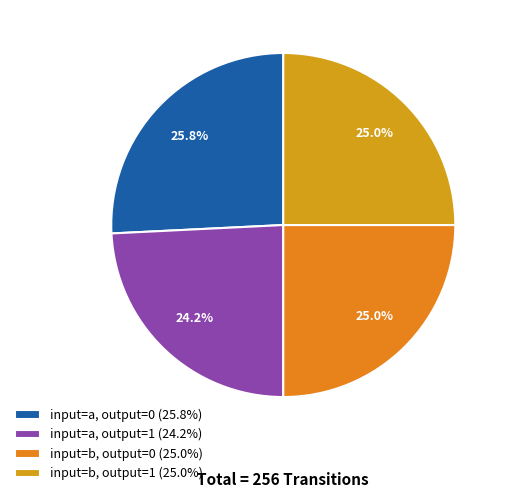

How many slices are in this pie chart?

4